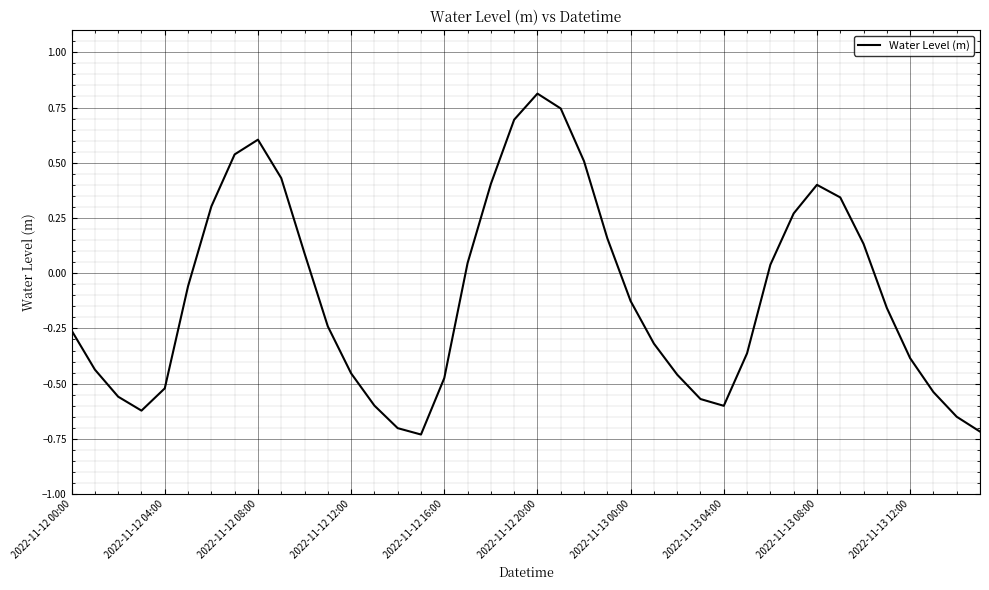

What is the difference between the maximum and minimum values?

1.5